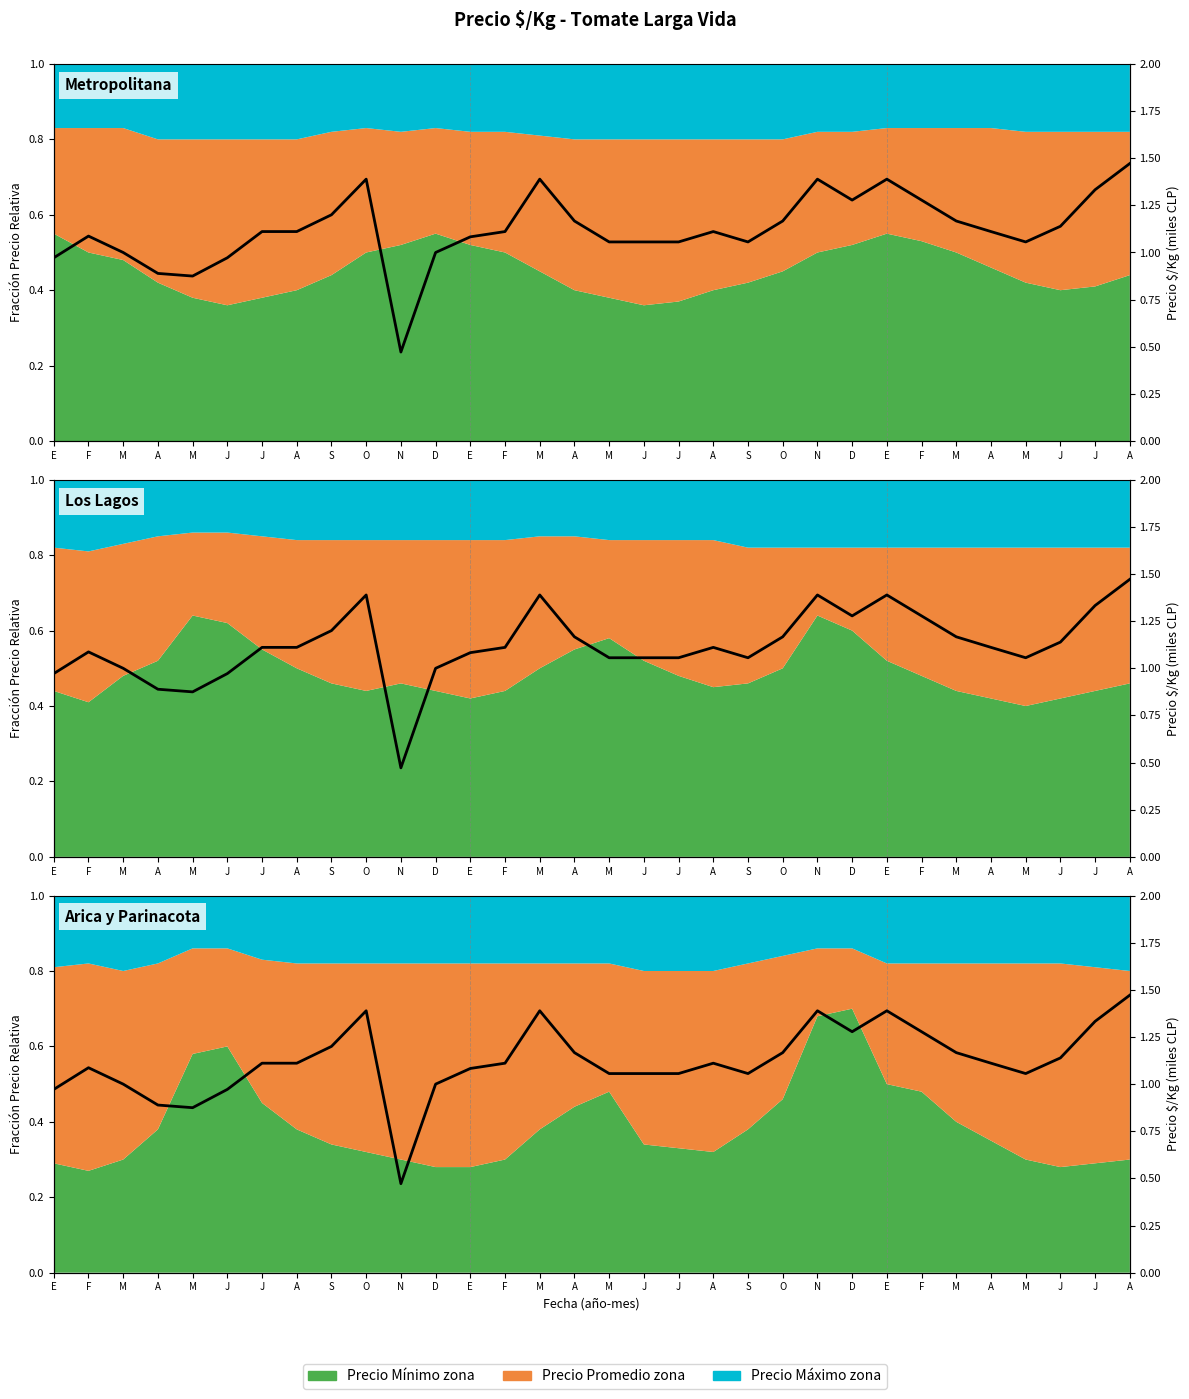

What is the smallest value displayed?

0.5